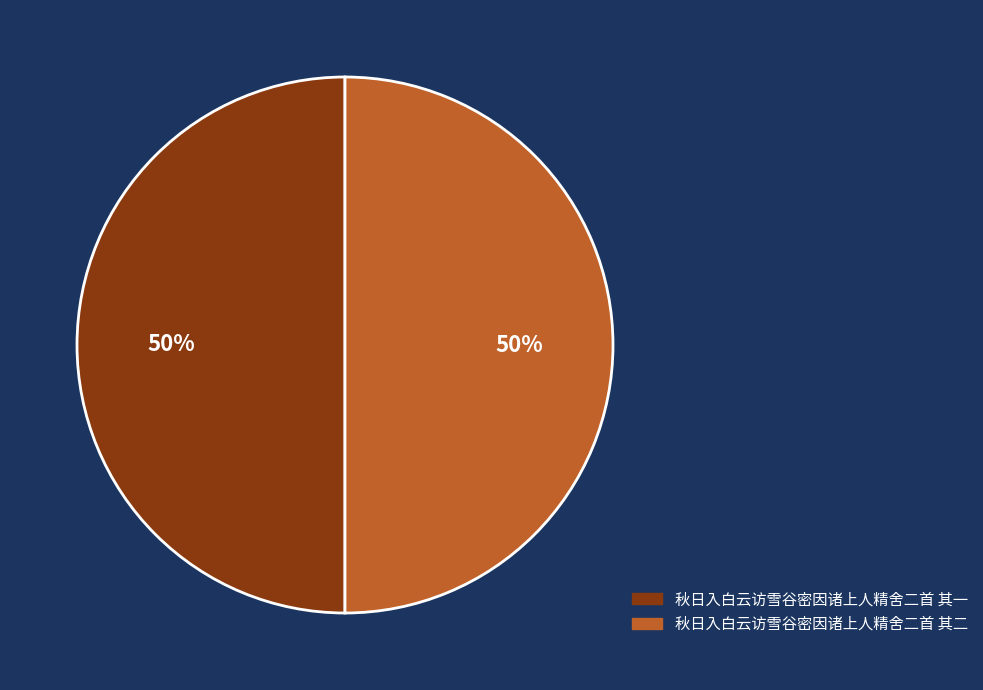

How many segments does this pie chart have?

2